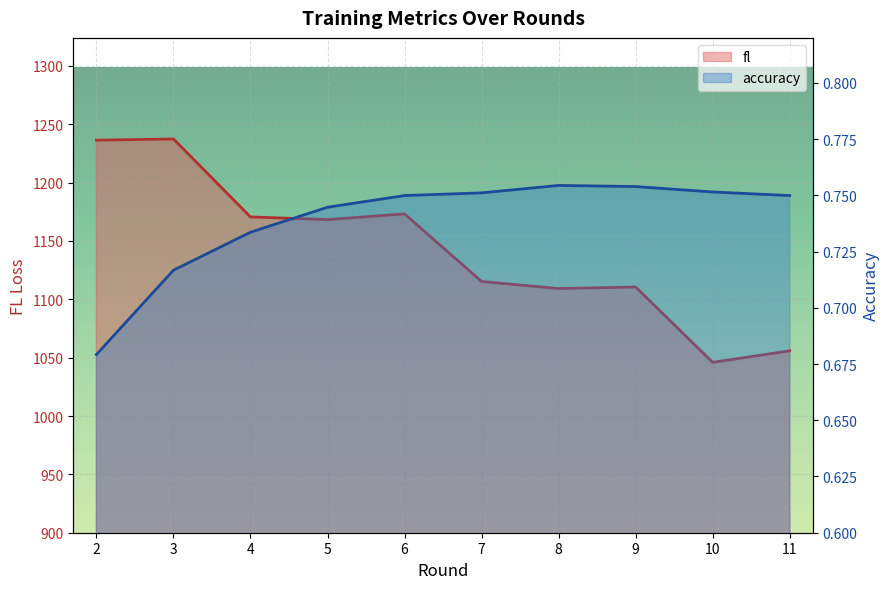

True or false: fl and accuracy cross at least once.

False